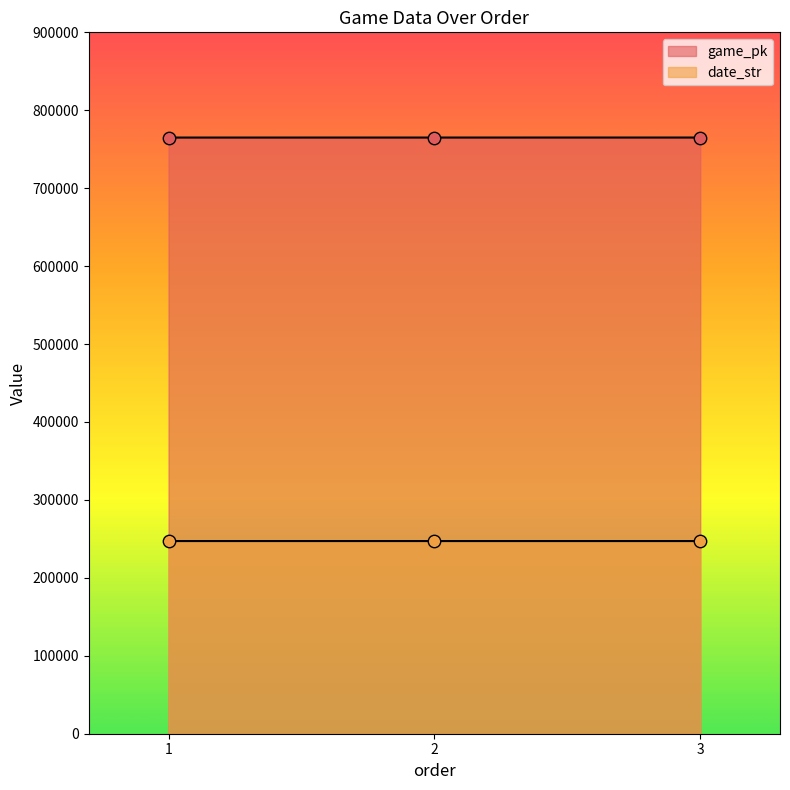

Which series has the largest total across all categories?

game_pk